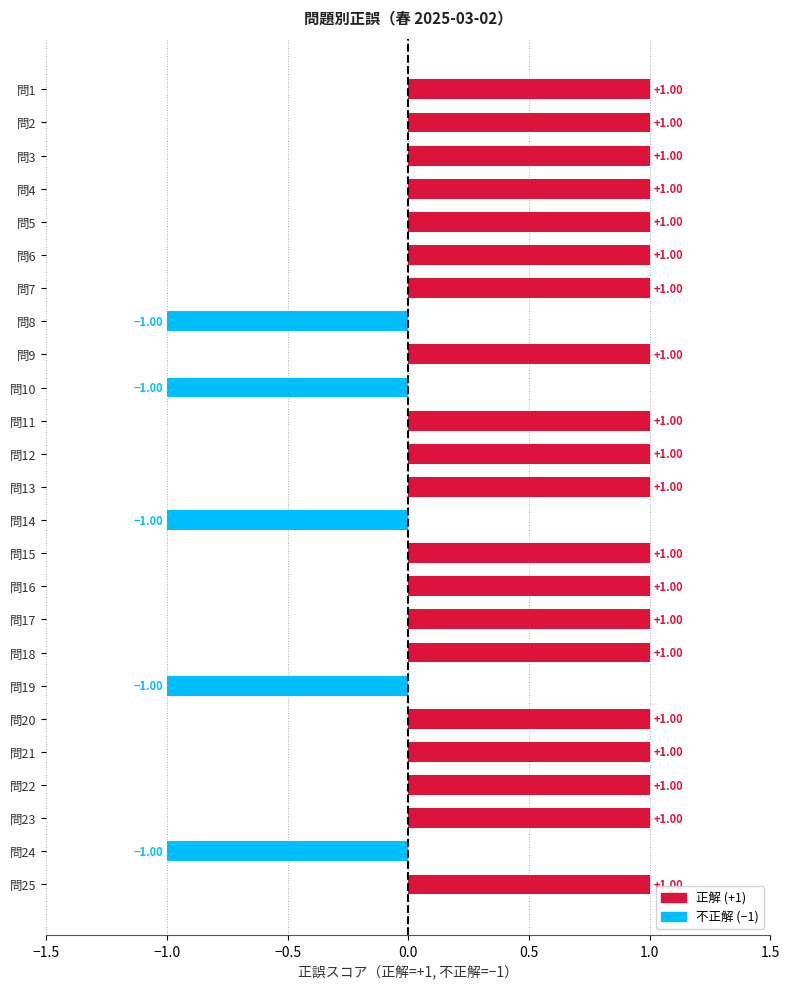

At which category does the chart reach its peak across all series?

1